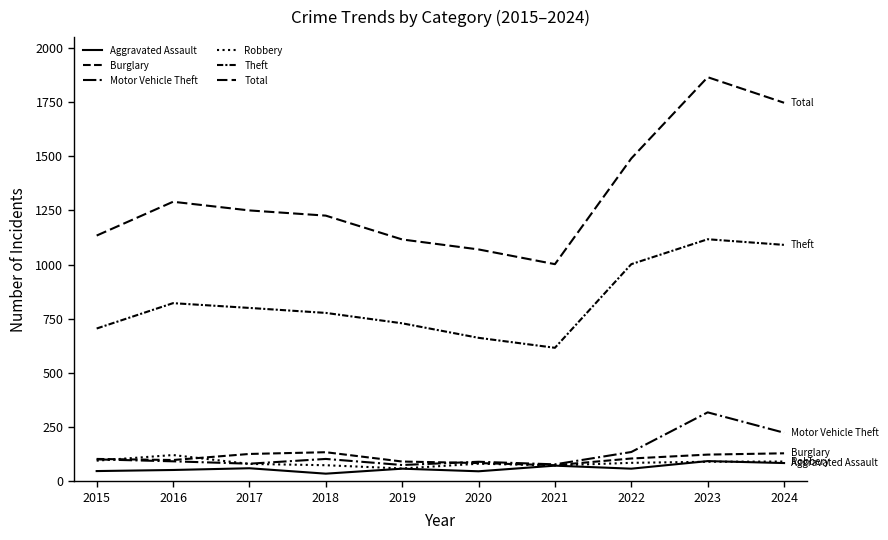

What is the sum of the Aggravated Assault values at 2019 and 2020?

104